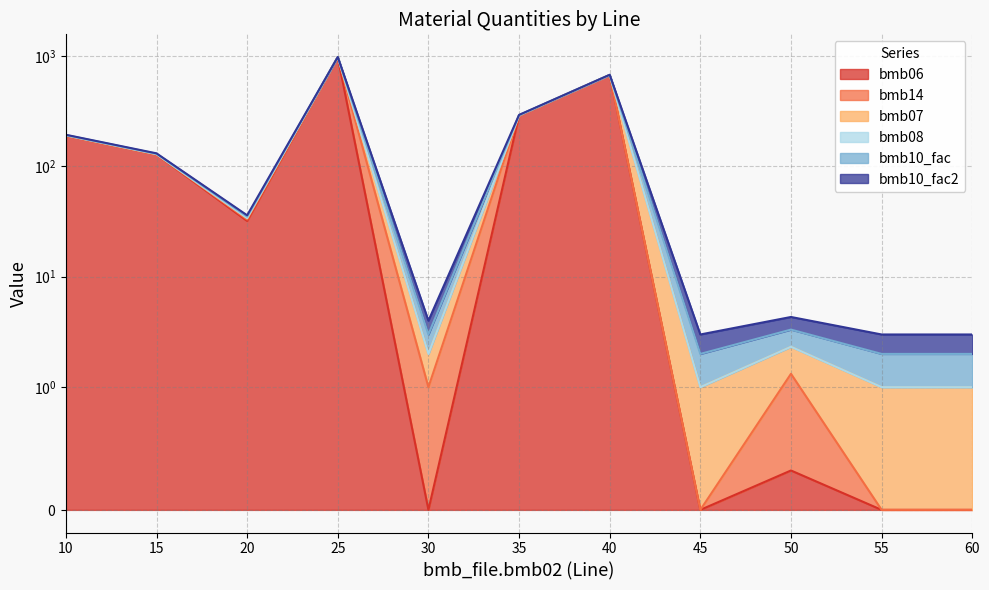

At which category does bmb06 reach its first local valley?

20